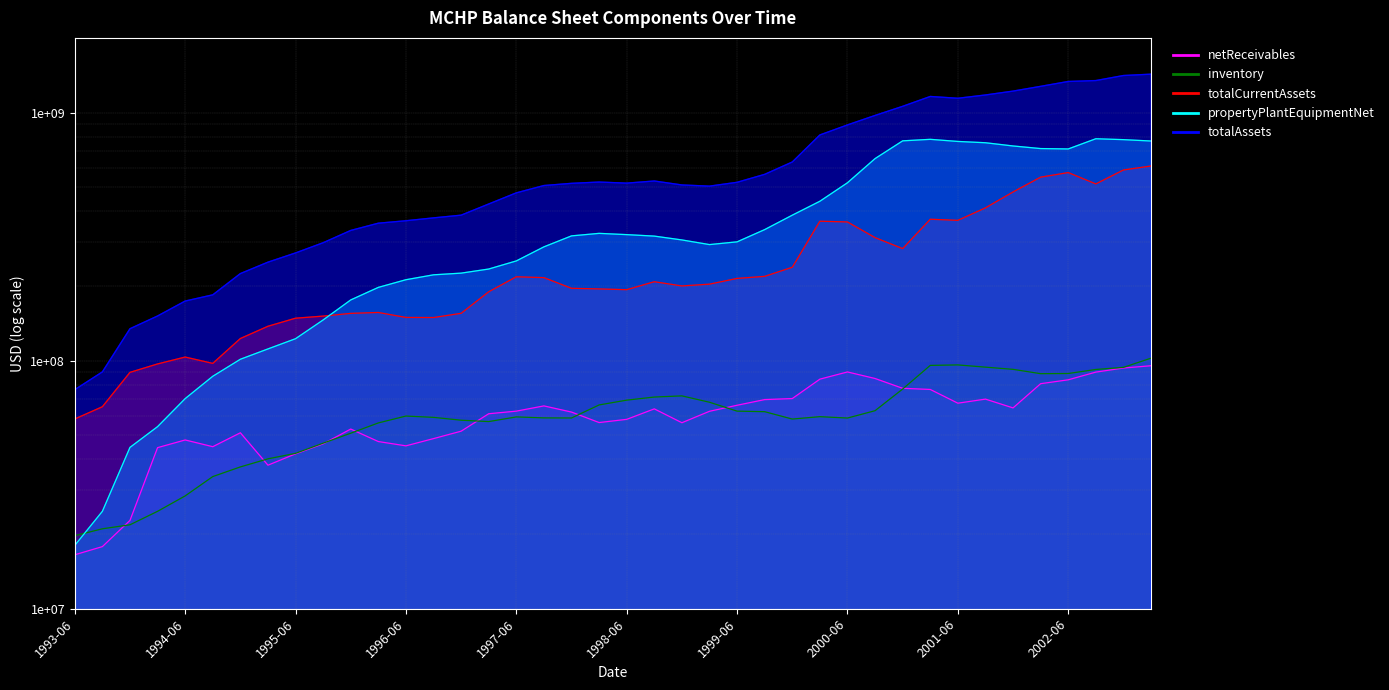

Reading left to right, transcribe all the data shown in this chart.

netReceivables: 1993-06=16500000	1993-09=17800000	1993-12=22700000	1994-03=44600000	1994-06=47900000	1994-09=45000000	1994-12=51200000	1995-03=37900000	1995-06=42100000	1995-09=46200000	1995-12=53000000	1996-03=47200000	1996-06=45352000	1996-09=48506000	1996-12=51964000	1997-03=61102000	1997-06=62587000	1997-09=65708000	1997-12=62053000	1998-03=56300000	1998-06=57993000	1998-09=63925000	1998-12=56206000	1999-03=62500000	1999-06=66105000	1999-09=69673000	1999-12=70342000	2000-03=84225000	2000-06=90050000	2000-09=84736000	2000-12=77366000	2001-03=76543000	2001-06=67383000	2001-09=69977000	2001-12=64500000	2002-03=80747000	2002-06=83710000	2002-09=89919000	2002-12=93375000	2003-03=95387000
inventory: 1993-06=19700000	1993-09=21000000	1993-12=21800000	1994-03=24700000	1994-06=28500000	1994-09=34100000	1994-12=37300000	1995-03=40200000	1995-06=42300000	1995-09=46500000	1995-12=51000000	1996-03=56100000	1996-06=59803000	1996-09=59079000	1996-12=57538000	1997-03=56813000	1997-06=59330000	1997-09=58790000	1997-12=58742000	1998-03=66293000	1998-06=69310000	1998-09=71340000	1998-12=72109000	1999-03=67975000	1999-06=62594000	1999-09=62273000	1999-12=58158000	2000-03=59461000	2000-06=58705000	2000-09=62849000	2000-12=76848000	2001-03=95699000	2001-06=96118000	2001-09=94155000	2001-12=92256000	2002-03=88615000	2002-06=88747000	2002-09=92142000	2002-12=93961000	2003-03=102344000
totalCurrentAssets: 1993-06=58200000	1993-09=65200000	1993-12=89700000	1994-03=97000000	1994-06=103400000	1994-09=97500000	1994-12=122800000	1995-03=137600000	1995-06=148300000	1995-09=151200000	1995-12=155100000	1996-03=156400000	1996-06=149357000	1996-09=149216000	1996-12=155152000	1997-03=189536000	1997-06=217805000	1997-09=216091000	1997-12=195744000	1998-03=194589000	1998-06=193232000	1998-09=208056000	1998-12=200048000	1999-03=203415000	1999-06=214540000	1999-09=218679000	1999-12=237915000	2000-03=364813000	2000-06=362286000	2000-09=313267000	2000-12=282941000	2001-03=371559000	2001-06=367812000	2001-09=412880000	2001-12=478629000	2002-03=549176000	2002-06=572955000	2002-09=515720000	2002-12=586876000	2003-03=609109000
propertyPlantEquipmentNet: 1993-06=18000000	1993-09=24700000	1993-12=44700000	1994-03=54200000	1994-06=70300000	1994-09=86500000	1994-12=101300000	1995-03=111500000	1995-06=122600000	1995-09=145900000	1995-12=175700000	1996-03=197400000	1996-06=211946000	1996-09=221803000	1996-12=225292000	1997-03=234058000	1997-06=252331000	1997-09=287532000	1997-12=318363000	1998-03=325892000	1998-06=322097000	1998-09=317712000	1998-12=306594000	1999-03=293663000	1999-06=301225000	1999-09=337484000	1999-12=385843000	2000-03=439030000	2000-06=521292000	2000-09=652300000	2000-12=769150000	2001-03=780016000	2001-06=764903000	2001-09=755693000	2001-12=733409000	2002-03=715960000	2002-06=713399000	2002-09=784276000	2002-12=777753000	2003-03=767933000
totalAssets: 1993-06=76400000	1993-09=90100000	1993-12=134500000	1994-03=151400000	1994-06=173900000	1994-09=184200000	1994-12=224400000	1995-03=249500000	1995-06=271800000	1995-09=298800000	1995-12=334900000	1996-03=358200000	1996-06=366408000	1996-09=376302000	1996-12=385896000	1997-03=428092000	1997-06=474694000	1997-09=508109000	1997-12=518514000	1998-03=524743000	1998-06=519541000	1998-09=529901000	1998-12=510788000	1999-03=505230000	1999-06=523559000	1999-09=563647000	1999-12=632131000	2000-03=812411000	2000-06=891823000	2000-09=973809000	2000-12=1059780000	2001-03=1161349000	2001-06=1142068000	2001-09=1177374000	2001-12=1220547000	2002-03=1275600000	2002-06=1334709000	2002-09=1345983000	2002-12=1410453000	2003-03=1428275000